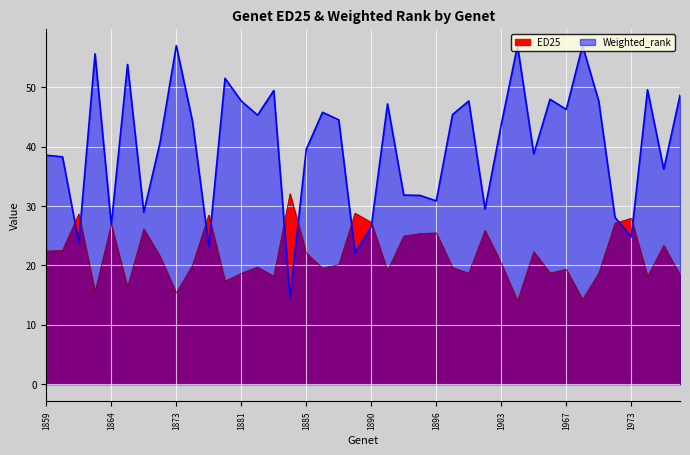

Reading left to right, what are all the values shown in this chart?

ED25: 22.4	22.5	28.6	15.5	26.9	16.3	26.1	21.5	15.3	20.0	28.5	17.3	18.6	19.7	18.1	32.0	22.1	19.5	20.1	28.8	27.2	19.1	24.9	25.3	25.5	19.6	18.7	25.9	20.3	14.0	22.3	18.7	19.3	14.2	18.7	27.1	27.9	18.1	23.3	18.4
Weighted_rank: 38.5	38.3	23.8	55.6	26.9	53.8	29.0	40.7	57.0	44.2	23.3	51.5	47.7	45.3	49.4	14.6	39.6	45.8	44.5	22.1	26.5	47.2	31.8	31.8	30.8	45.4	47.7	29.5	43.7	57.0	38.8	48.0	46.3	57.0	47.7	28.1	24.8	49.6	36.2	48.6